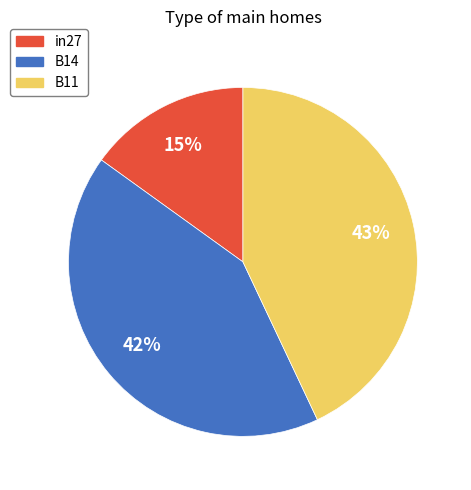

Is there a majority slice in this chart?

No